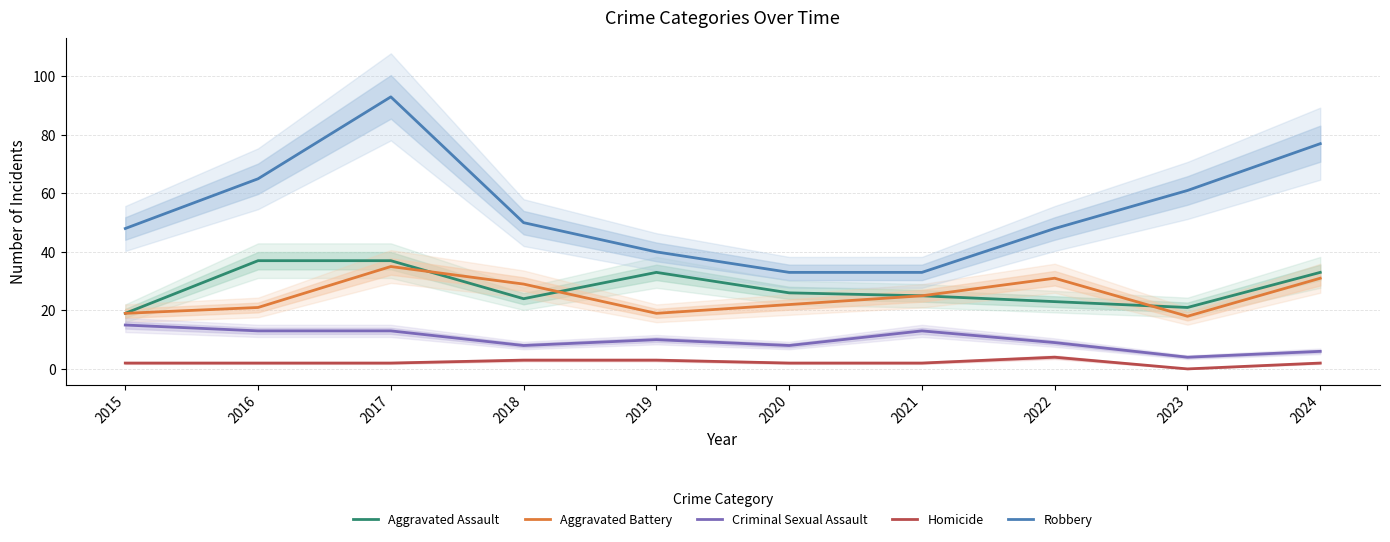

At which category is the sum across all series the highest?

2017